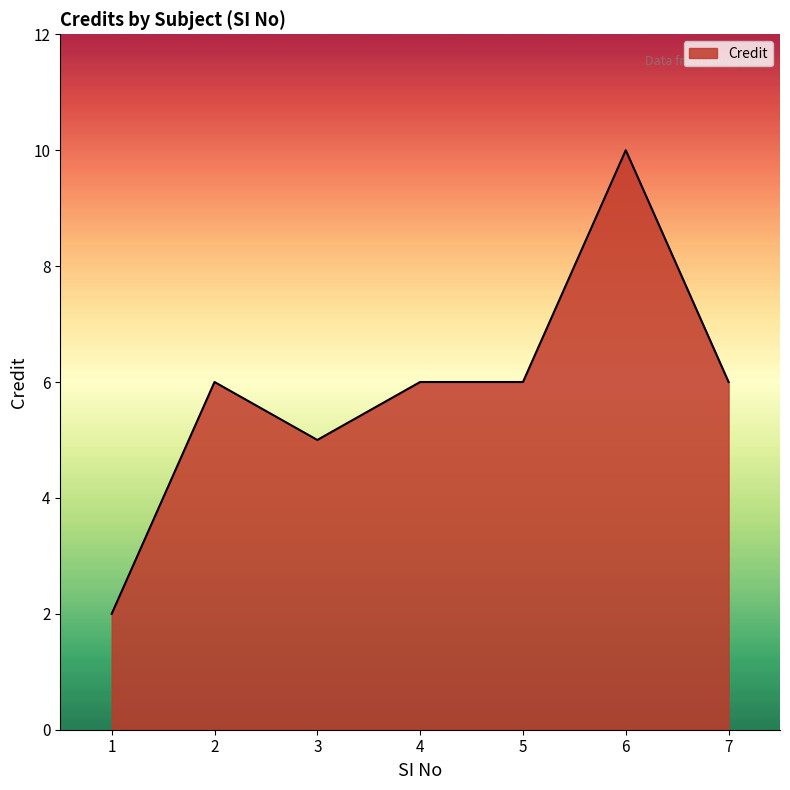

Reading left to right, what are all the values shown in this chart?

2	6	5	6	6	10	6